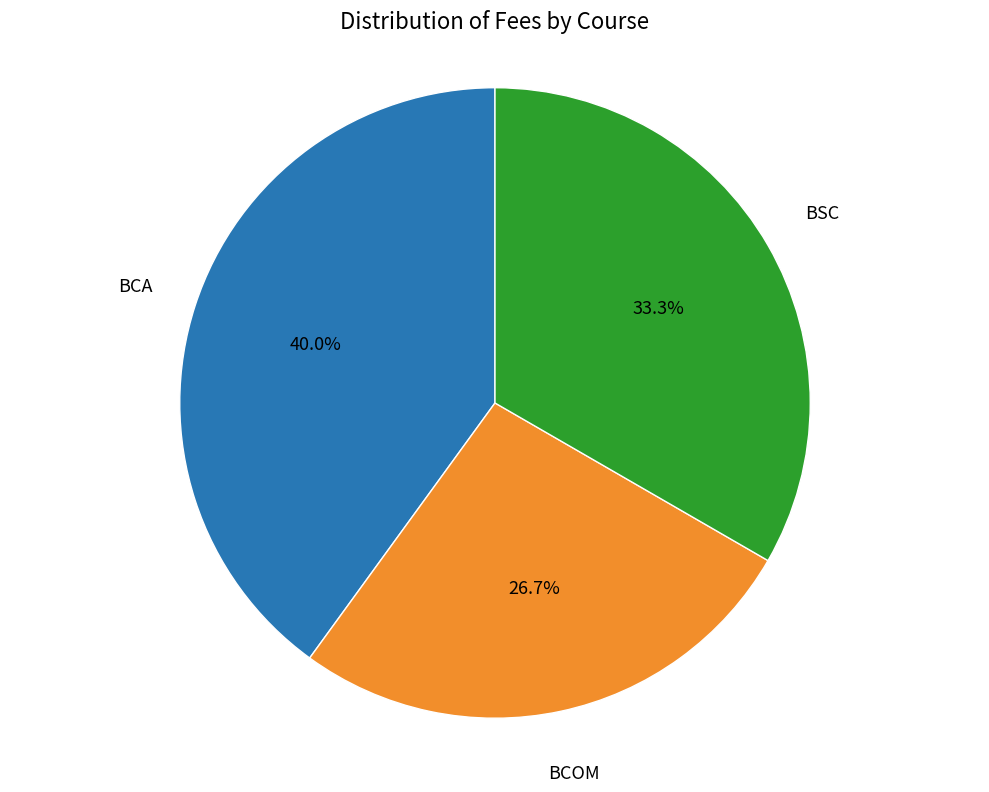

Is there any slice that represents more than half of the pie?

No